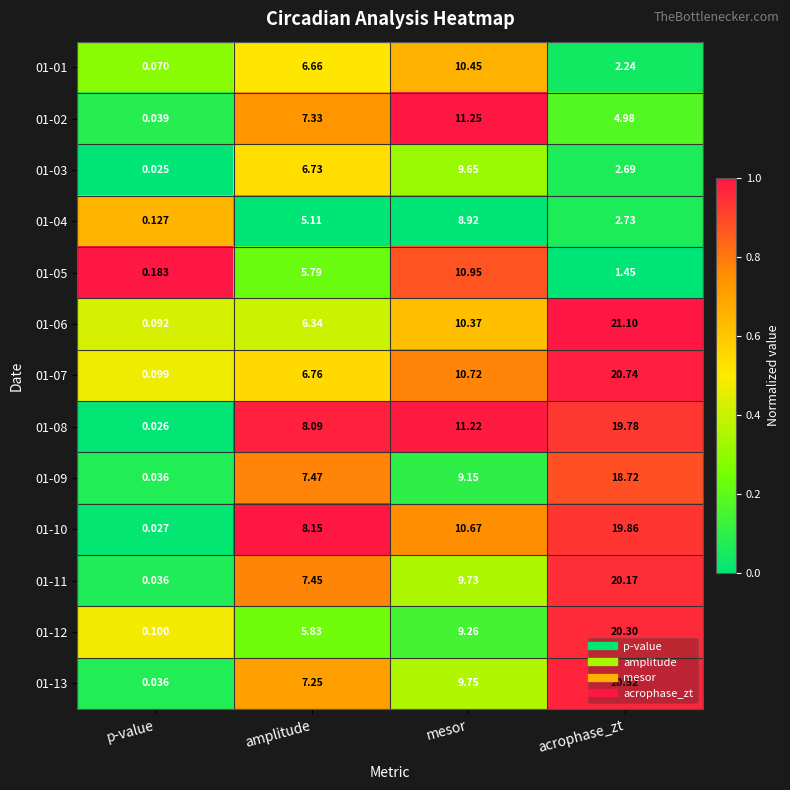

At which category is the sum across all series the highest?

acrophase_zt